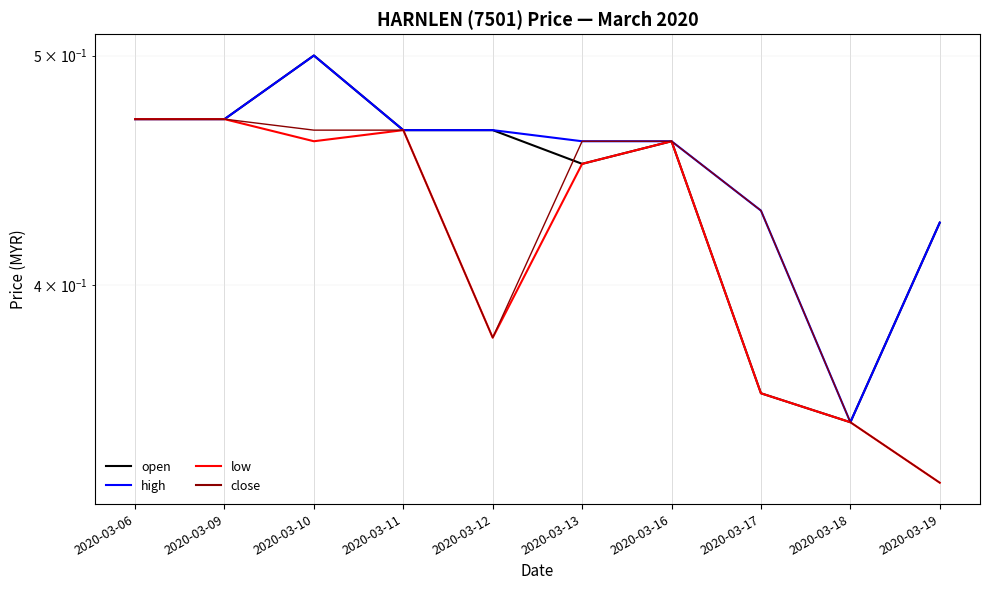

Reading left to right, extract all data points from this chart.

open: 0.5	0.5	0.5	0.5	0.5	0.5	0.5	0.4	0.3	0.4
high: 0.5	0.5	0.5	0.5	0.5	0.5	0.5	0.4	0.3	0.4
low: 0.5	0.5	0.5	0.5	0.4	0.5	0.5	0.4	0.3	0.3
close: 0.5	0.5	0.5	0.5	0.4	0.5	0.5	0.4	0.3	0.3